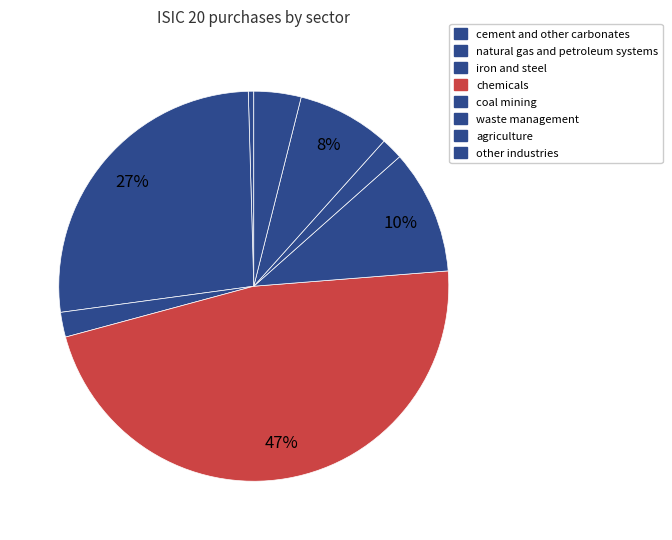

Count the number of slices in the pie.

8